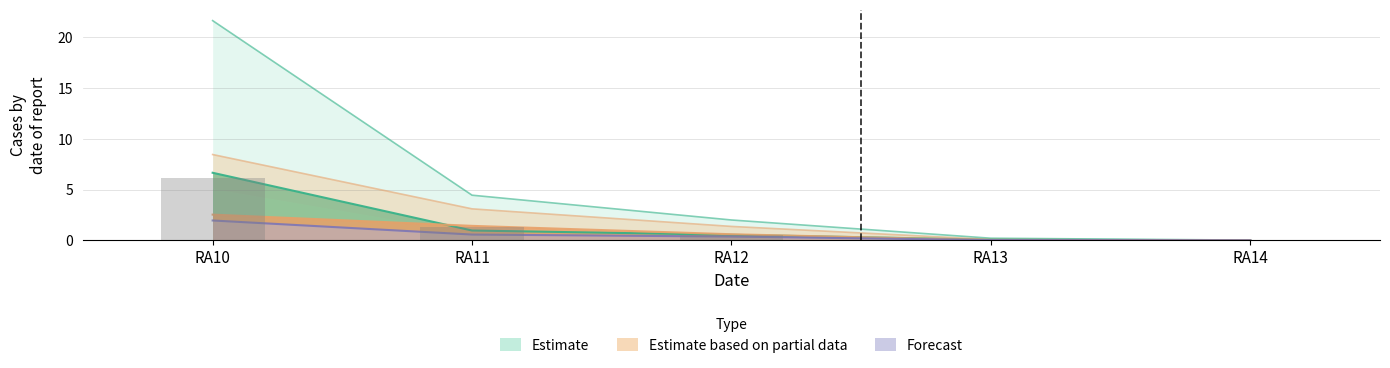

How many groups of bars are there?

5